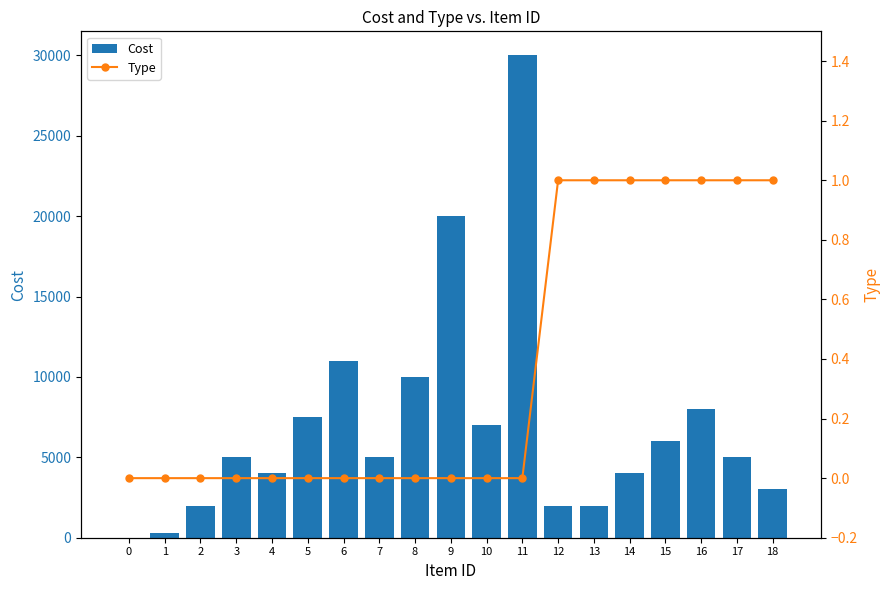

List the series in order of their peak value, highest first.

Cost, Type